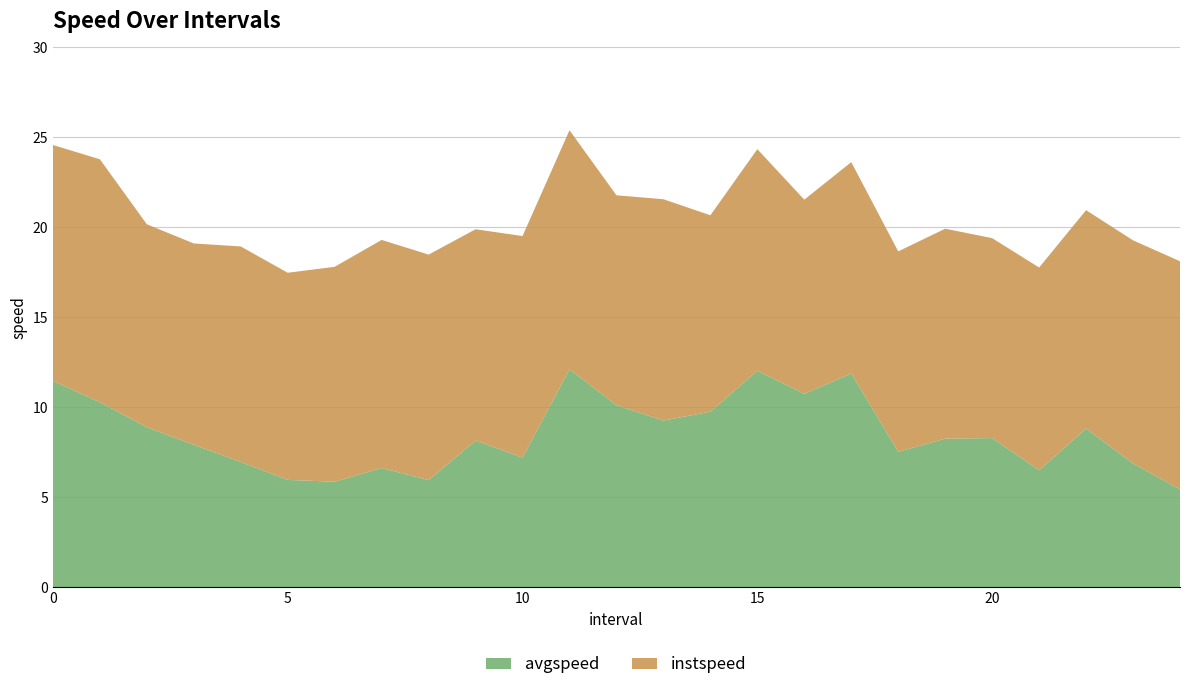

What is the average value of the avgspeed series?

8.5